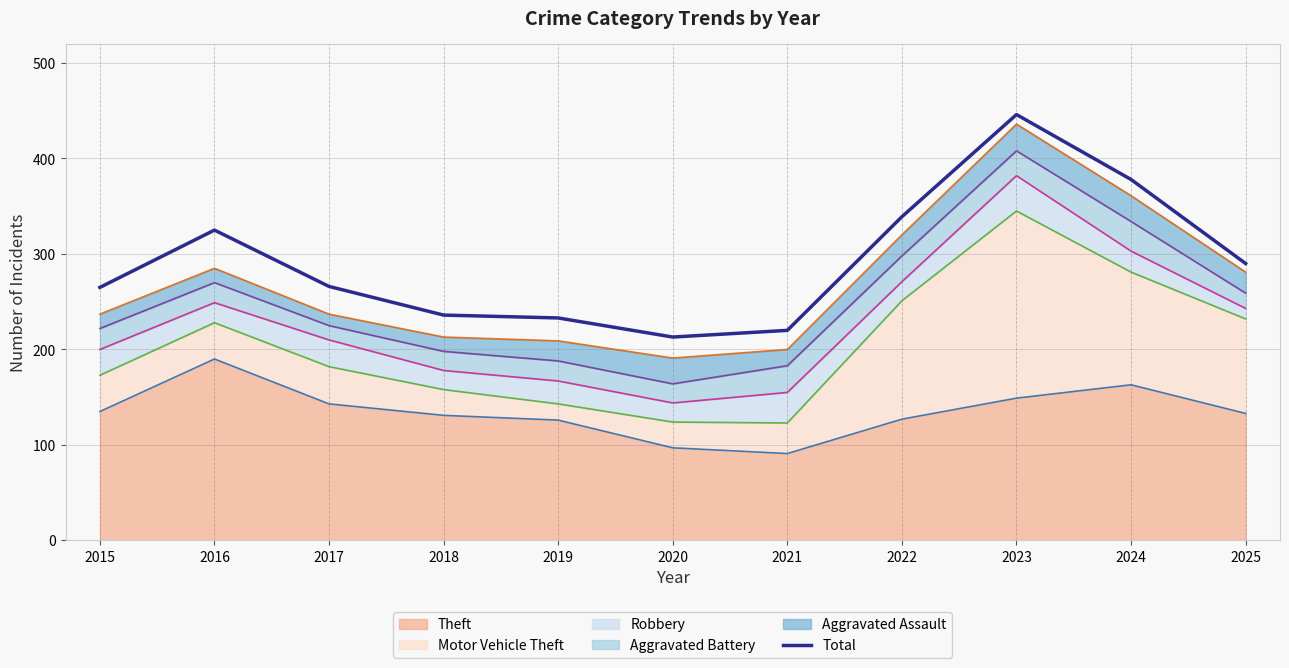

Reading right to left, list all the values displayed in this chart.

2025=290	2024=378	2023=446	2022=339	2021=220	2020=213	2019=233	2018=236	2017=266	2016=325	2015=265